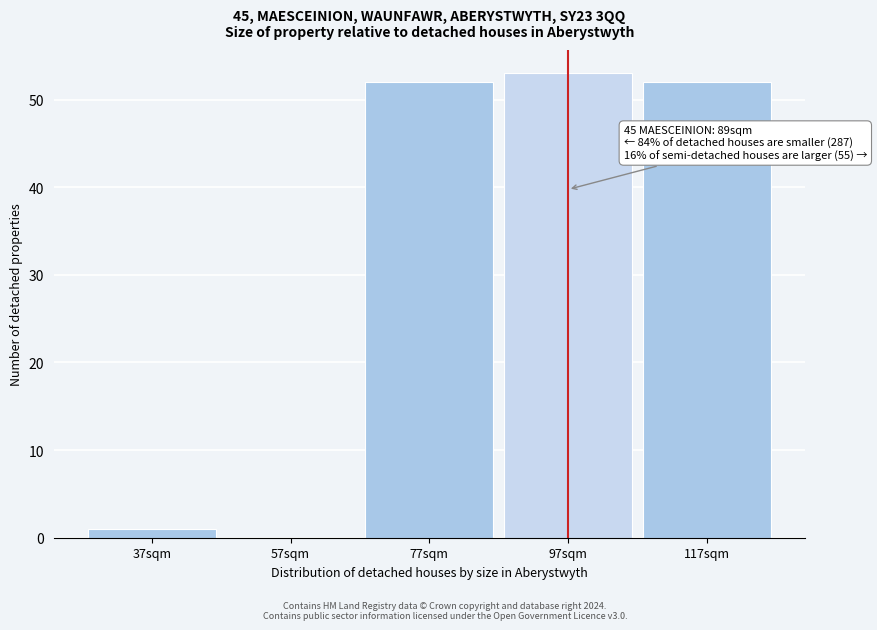

Over which range of the x-axis is the bar tallest?

87 to 107